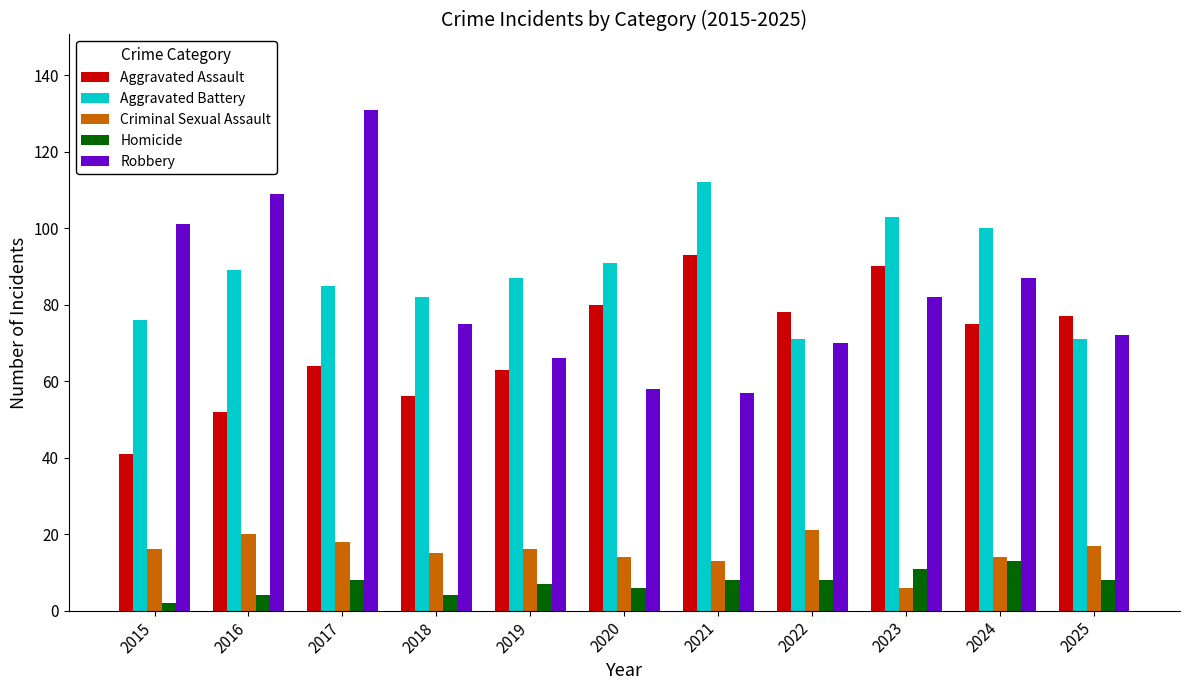

Which label corresponds to the smallest value in the chart?

2015